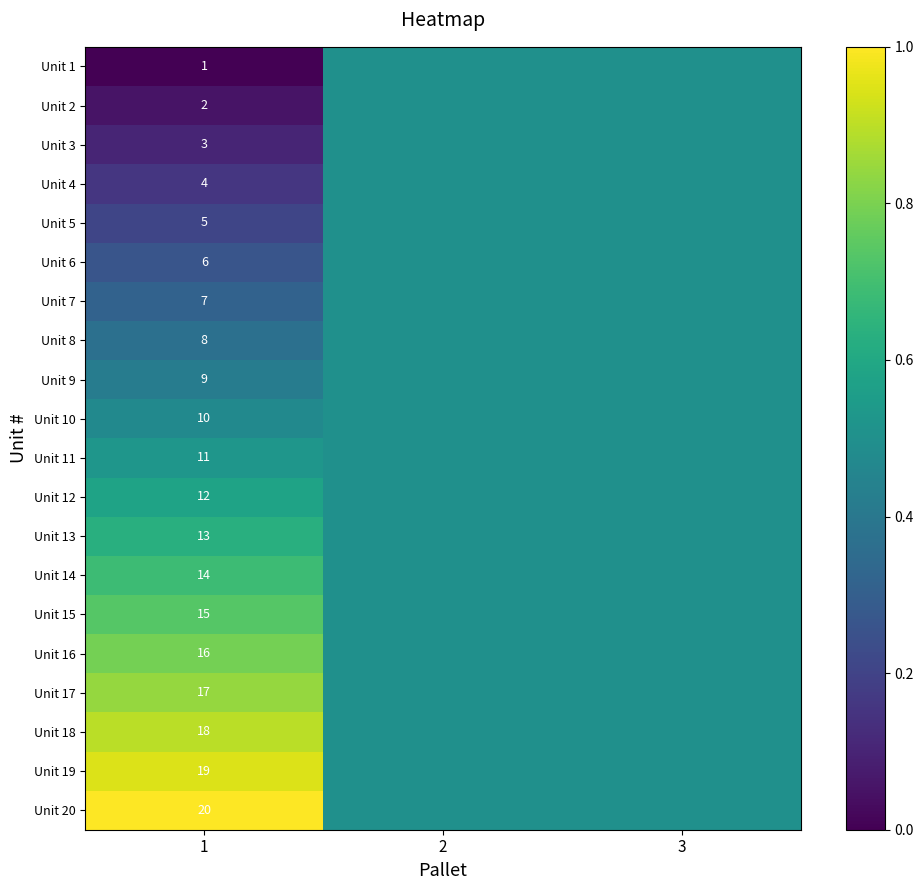

The value of Unit 4 at 1 is 4.0. True or false?

True